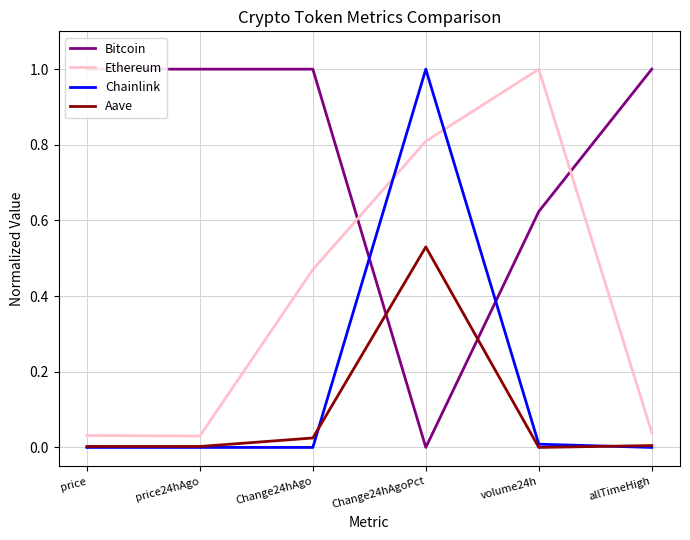

Between Change24hAgo and allTimeHigh, which series saw the biggest shift?

Ethereum